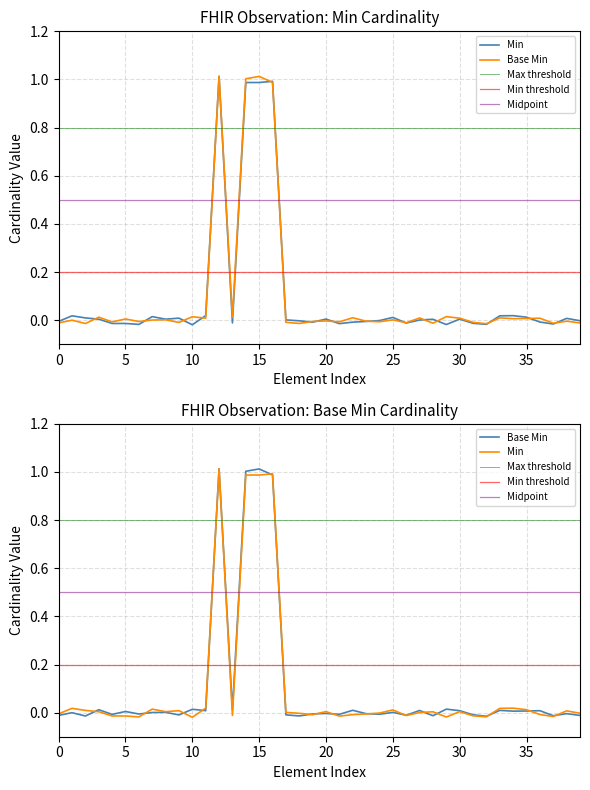

The value of Min threshold at 15 is 0.3. True or false?

False